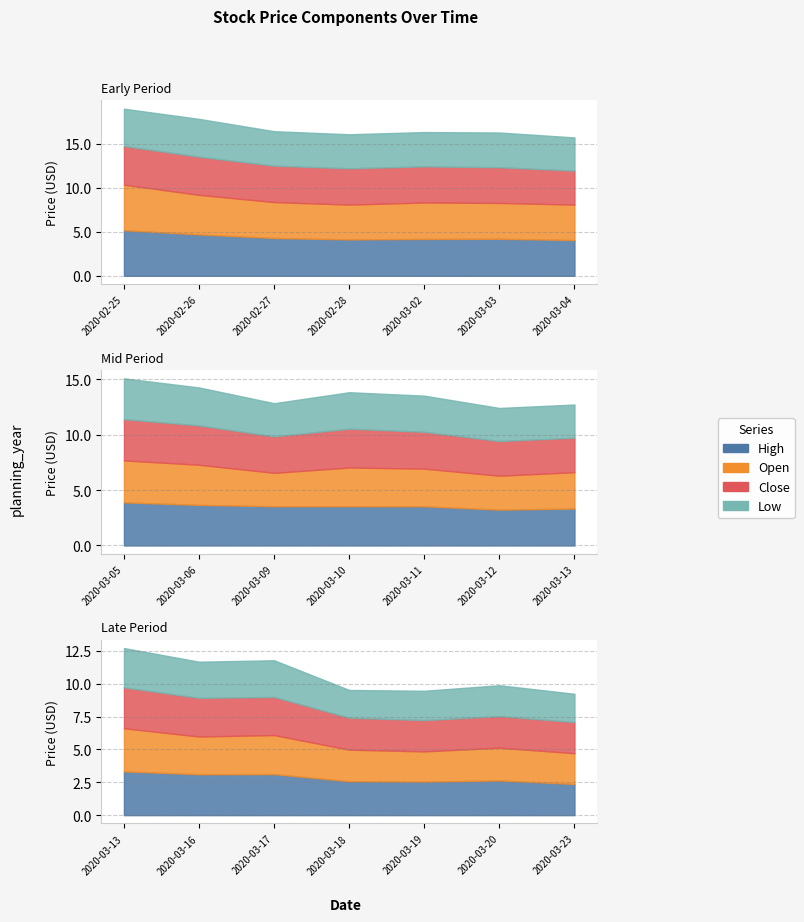

What is the sum of the High values at 2020-03-12 and 2020-02-28?

7.4